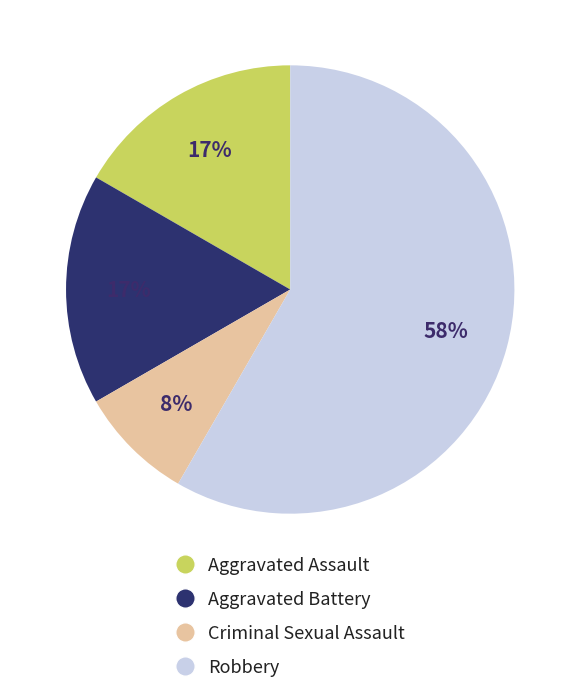

Approximately how many times larger is the value at Aggravated Assault compared to Robbery?

0.3